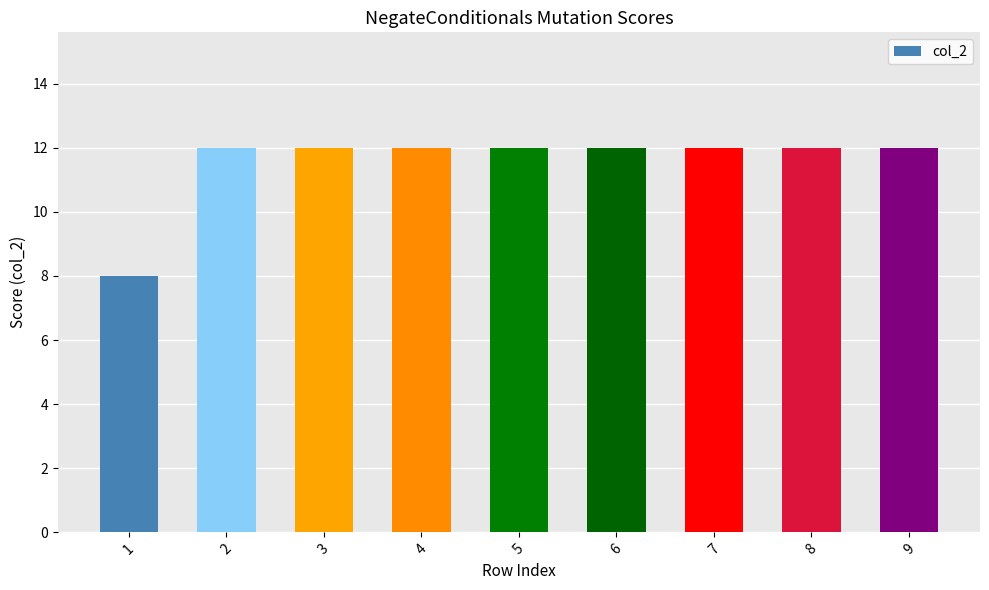

What is the greatest value displayed?

12